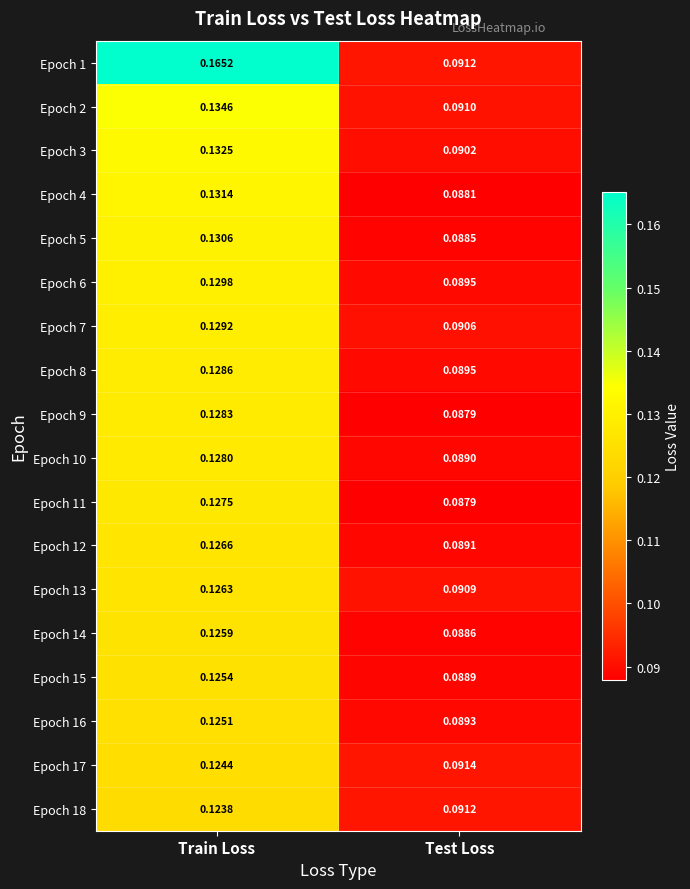

Which category has the lowest value across all series?

Test Loss